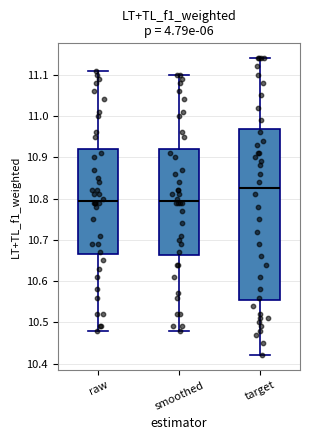

Which box's median line is the highest?

target